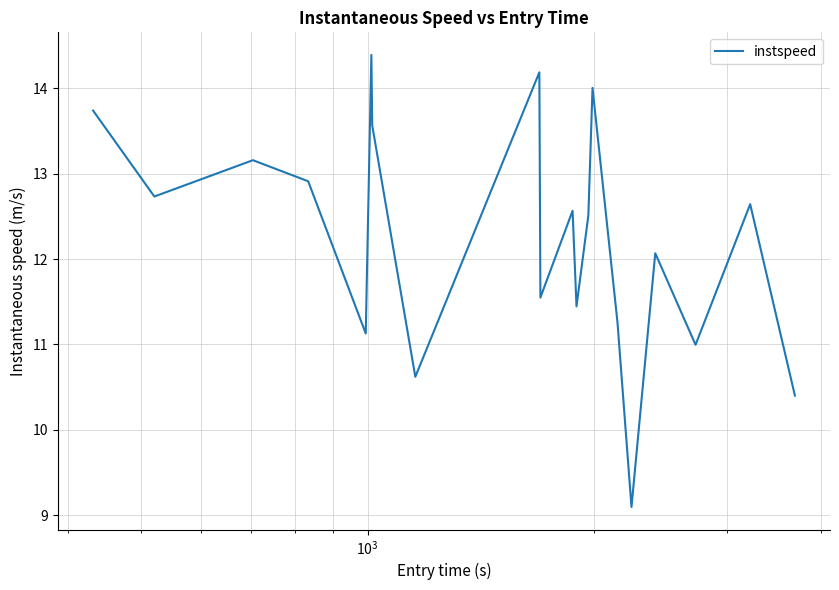

What is the minimum value shown in the chart?

9.1